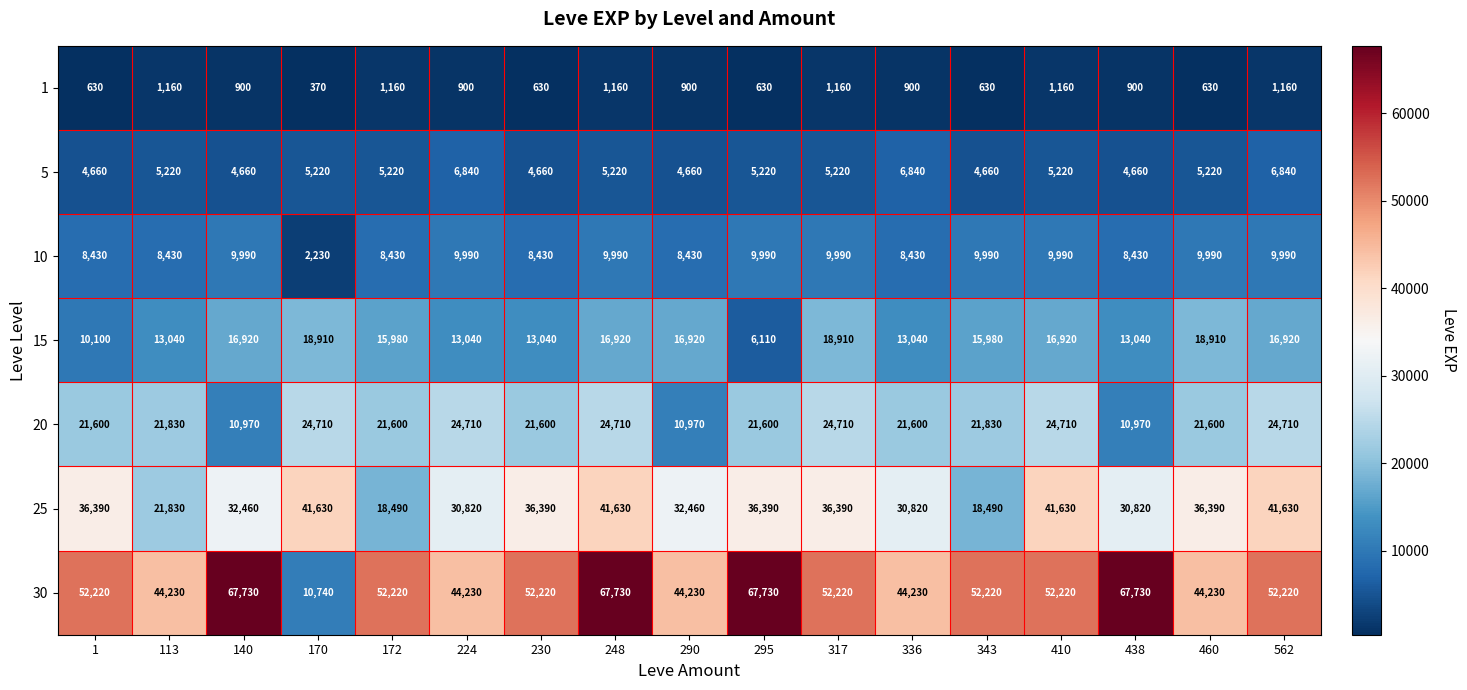

What is the sum of all 1 values?

14980